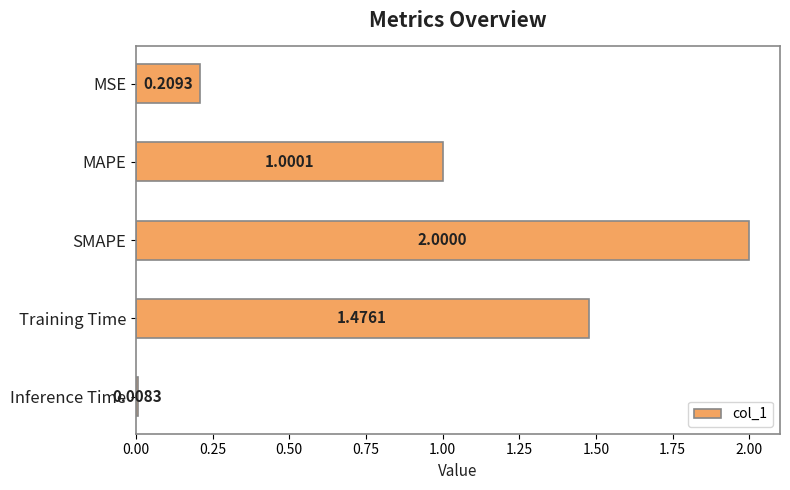

What is the sum of all values?

4.7